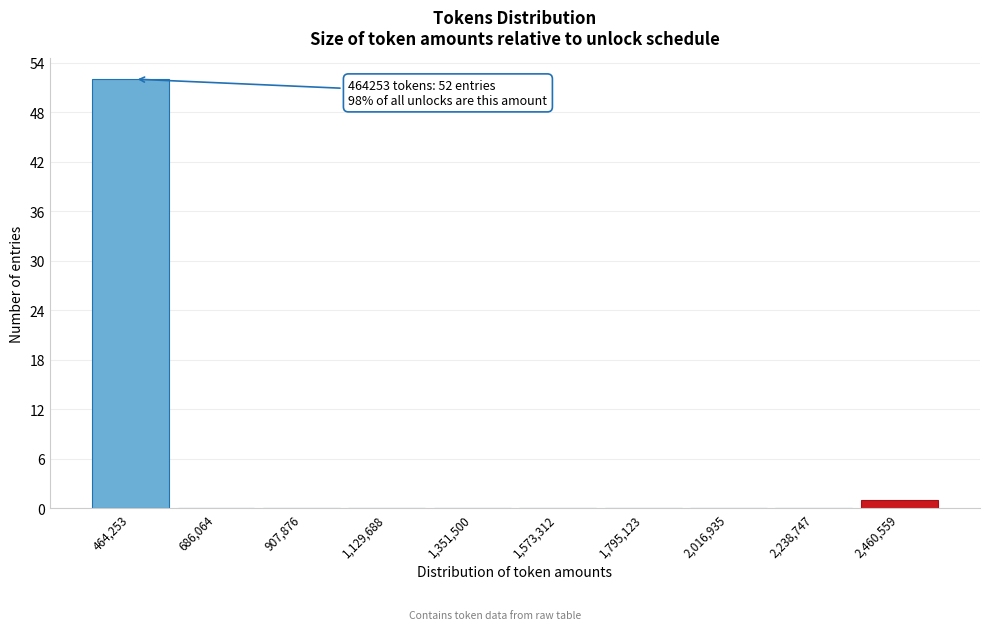

Reading right to left, list all the values displayed in this chart.

2,460,559=1	2,238,747=0	2,016,935=0	1,795,123=0	1,573,312=0	1,351,500=0	1,129,688=0	907,876=0	686,064=0	464,253=52